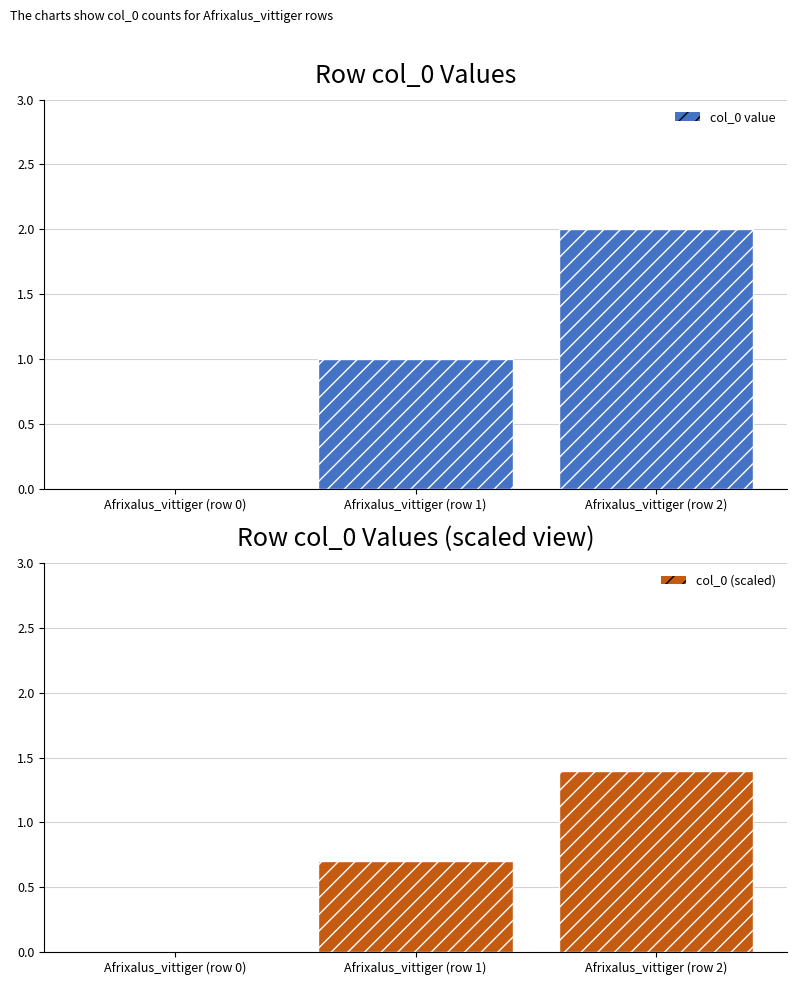

What is the value of the col_0 (scaled) bar at the 2nd from the left?

0.7